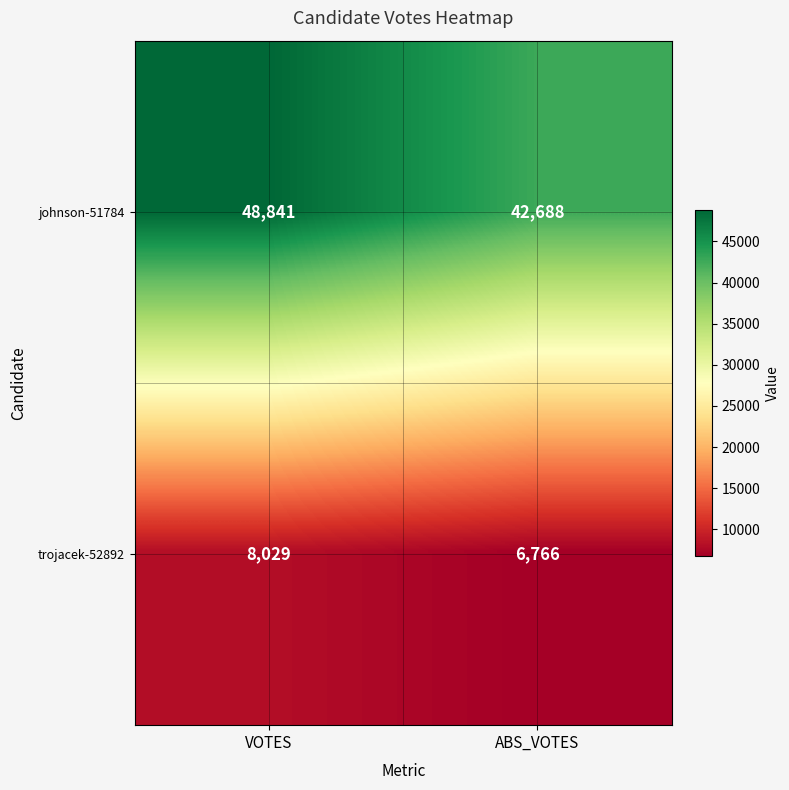

What is the difference between the maximum and minimum values in the trojacek-52892 series?

1263